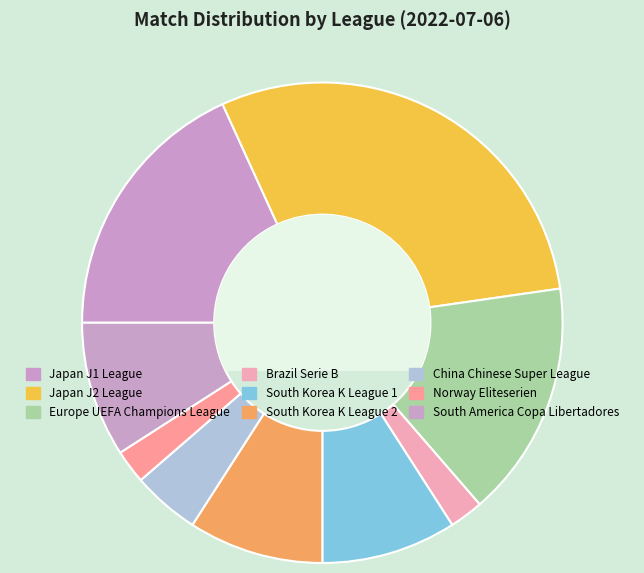

Rank the categories by value from lowest to highest.

Brazil Serie B, Norway Eliteserien, China Chinese Super League, South Korea K League 1, South Korea K League 2, South America Copa Libertadores, Europe UEFA Champions League, Japan J1 League, Japan J2 League